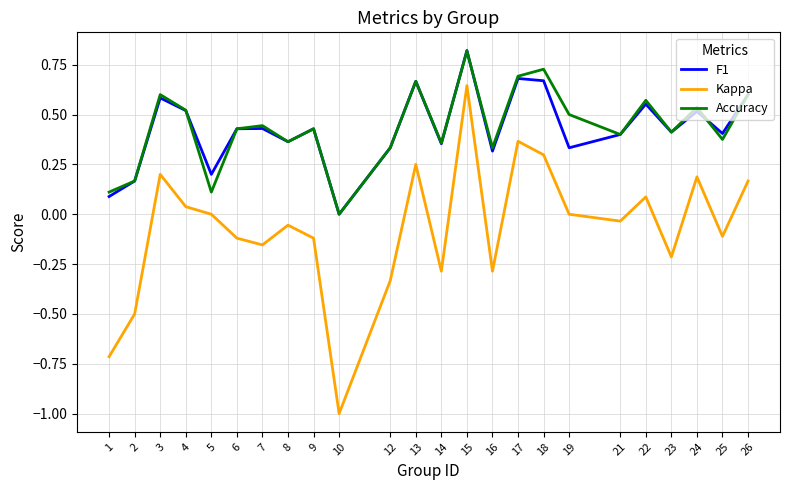

What is the minimum value shown in the chart?

-1.0